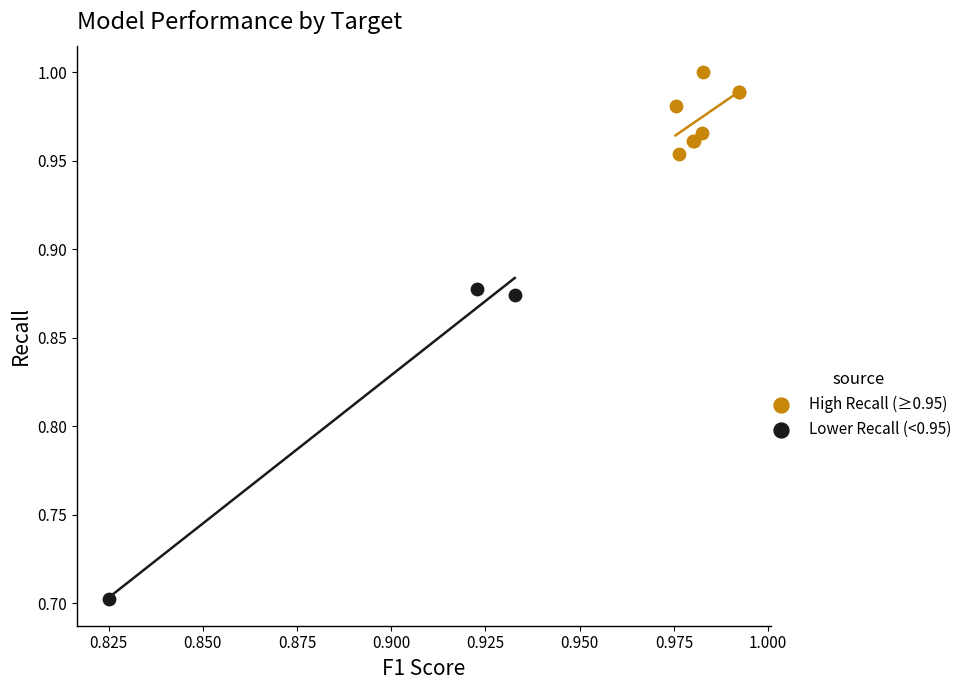

Which series contains the lowest Y value?

Lower Recall (<0.95)